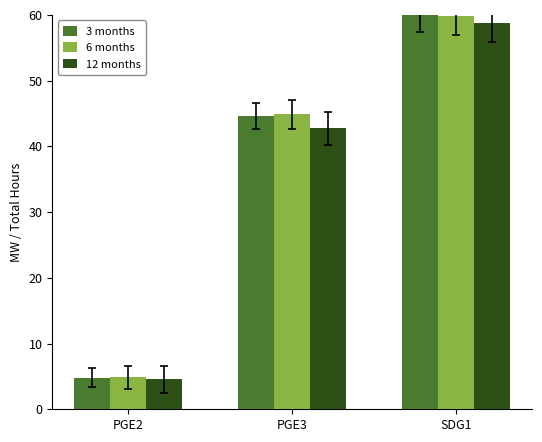

Count the number of data series in this chart.

3